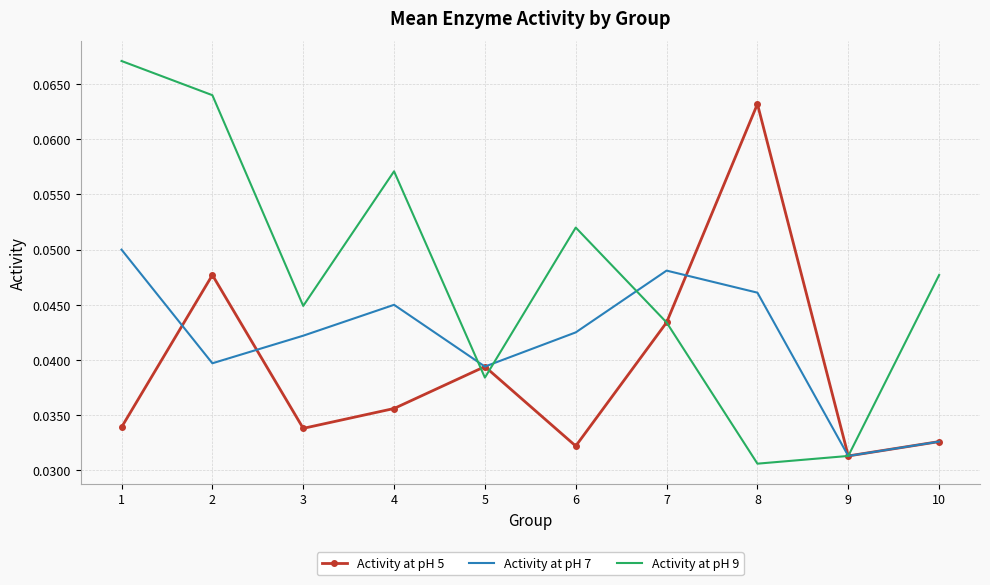

Which series changed the most between 6 and 9?

Activity at pH 9